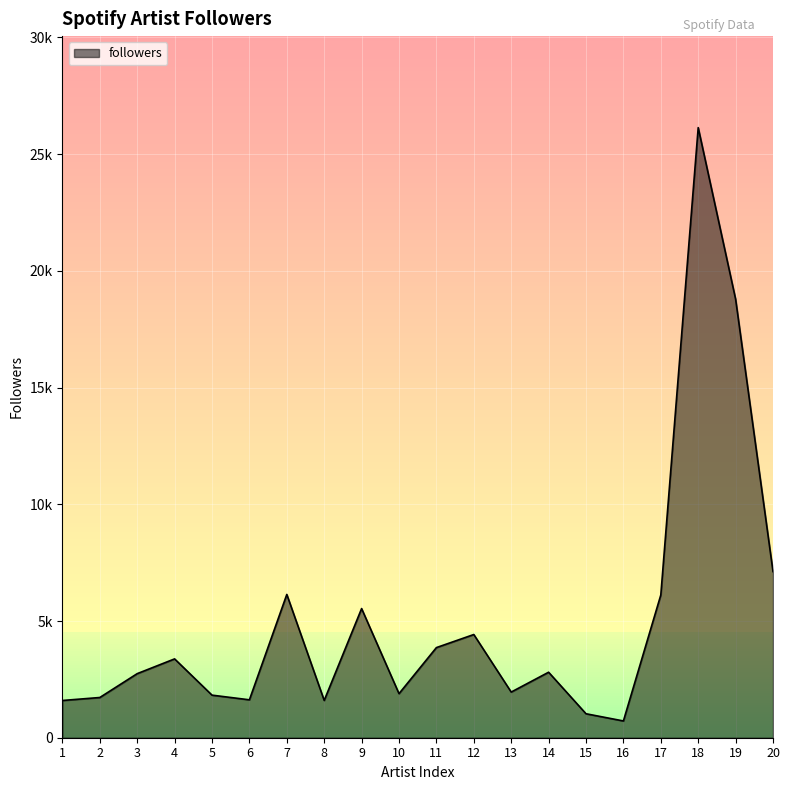

Does the chart have visible grid lines?

Yes